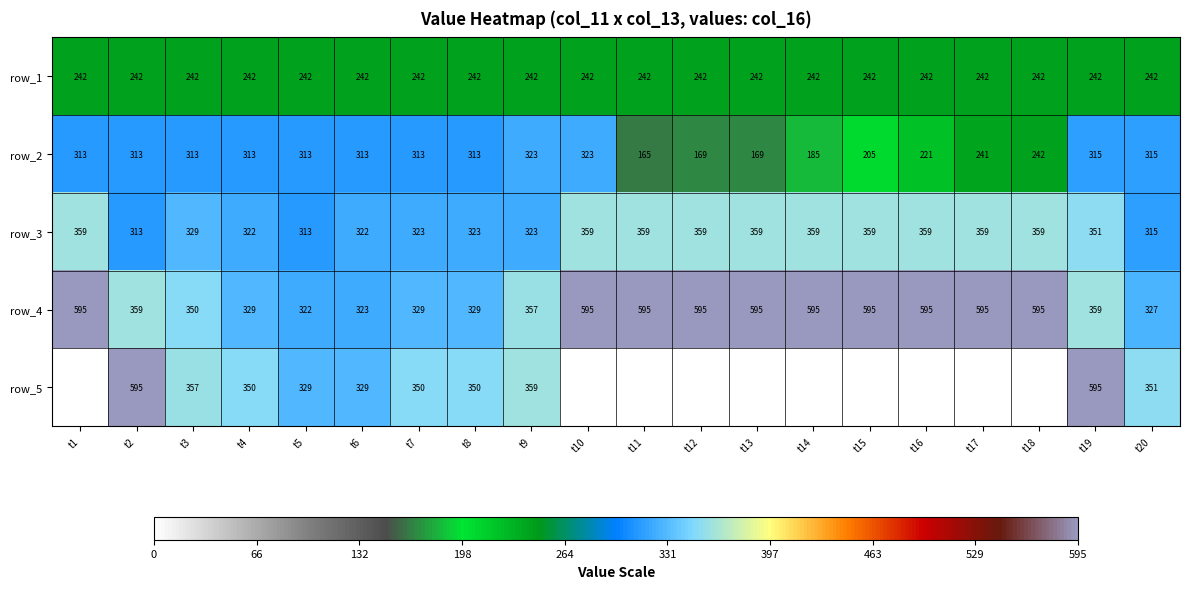

What is the total value across all series at t8?

1557